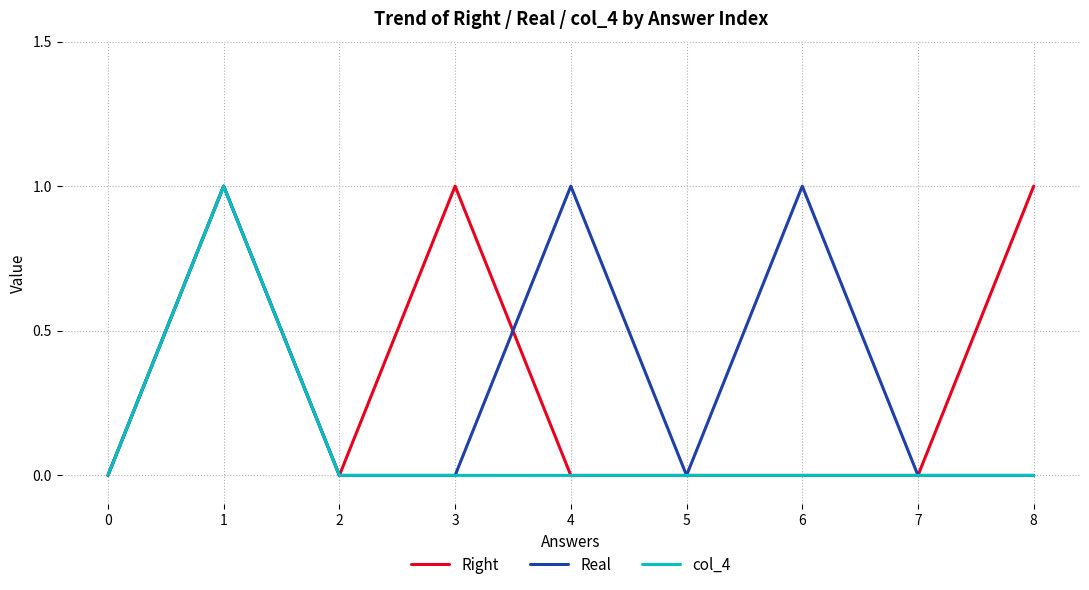

Where is the first local maximum for Right?

1